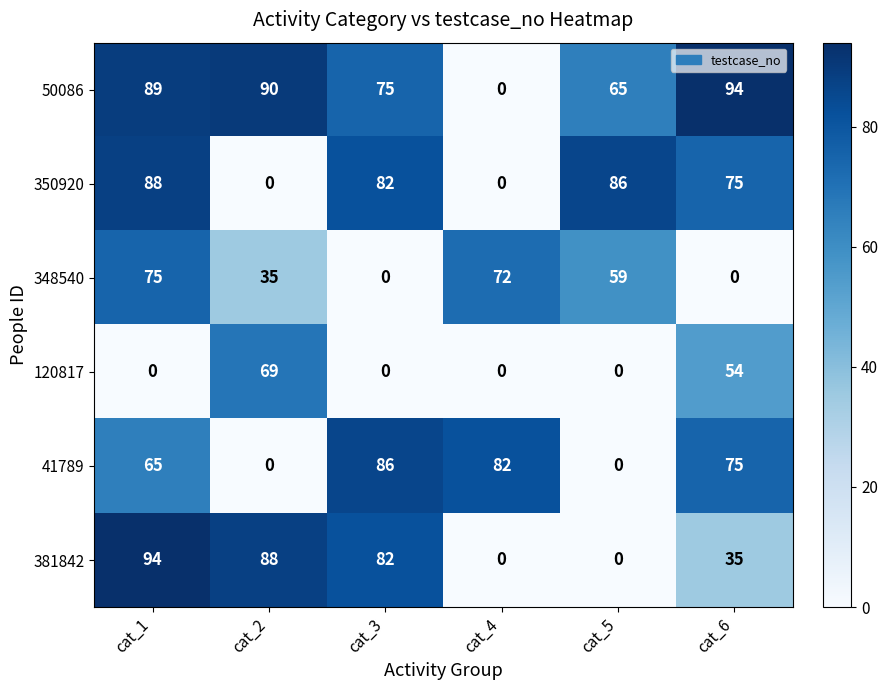

Is it true that 381842 equals -58 at cat_5?

False